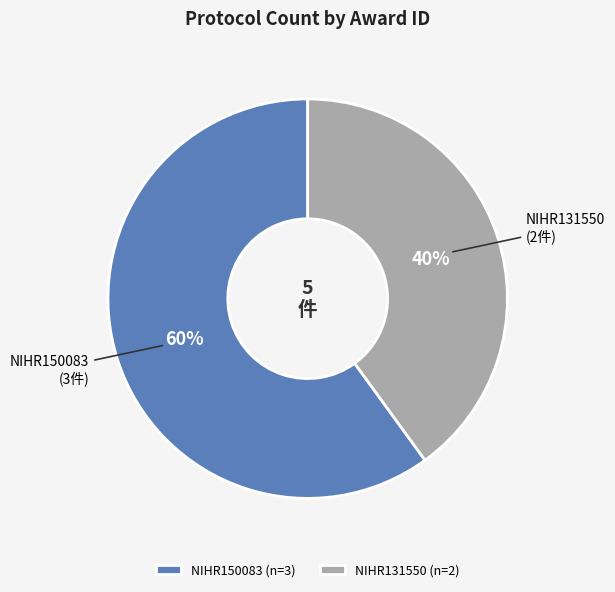

To the nearest percent, what is the average slice percentage?

50%